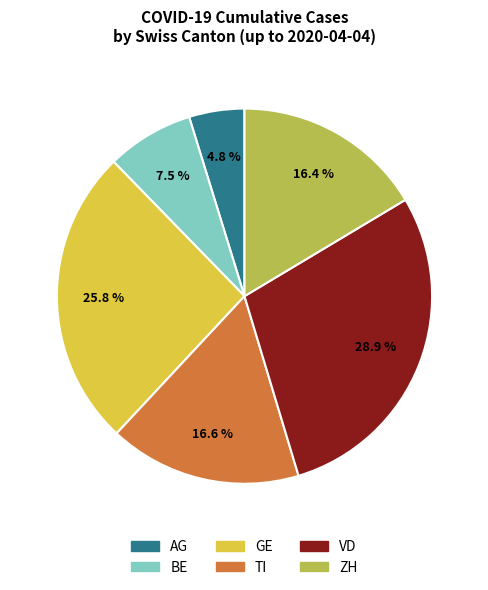

Is there a majority slice in this chart?

No